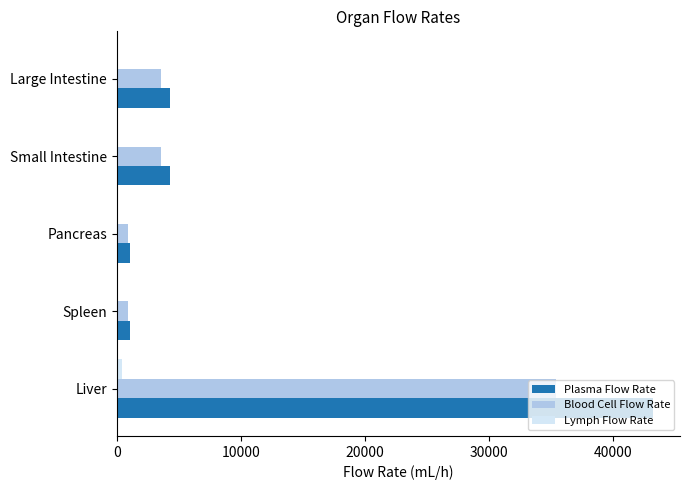

Is the value of Blood Cell Flow Rate at Spleen greater than the value of Plasma Flow Rate at Large Intestine?

No